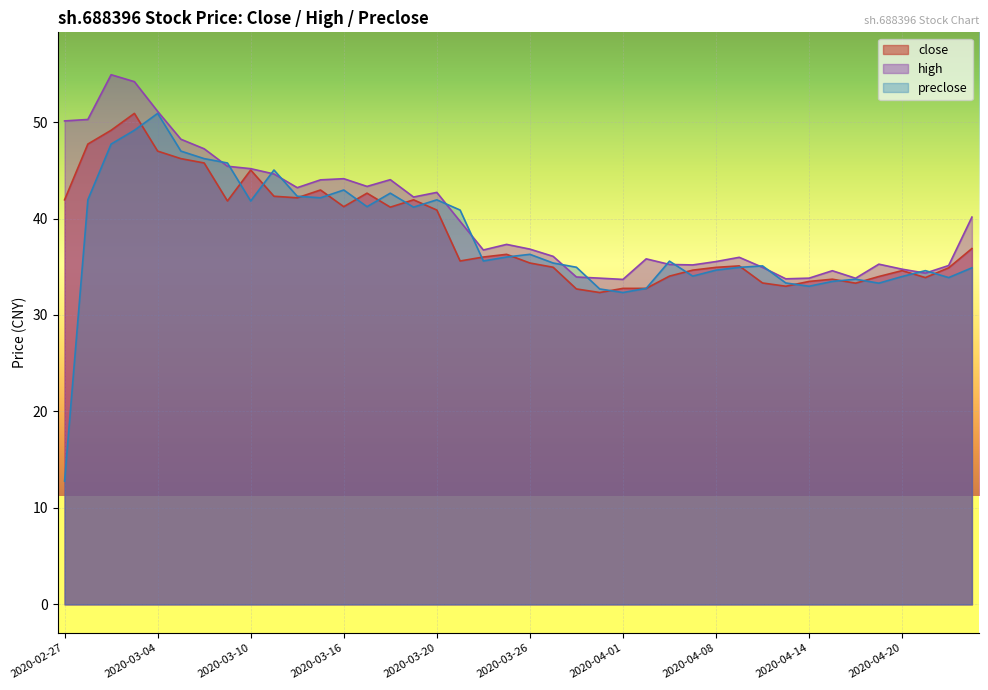

Between 2020-04-15 and 2020-04-01, which is larger?

2020-04-15